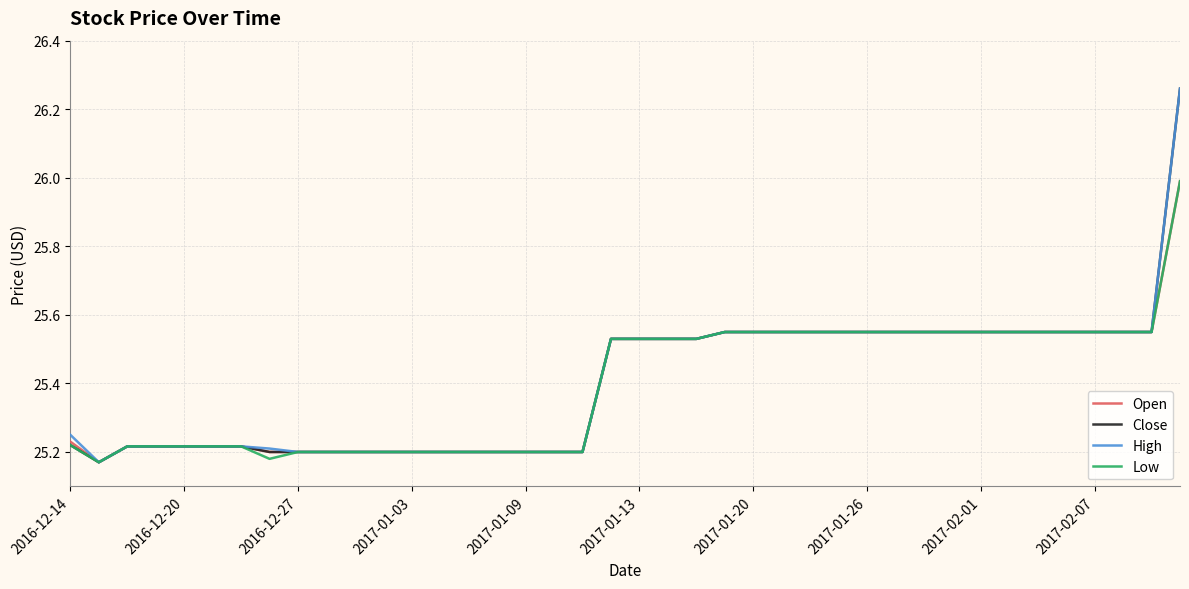

True or false: Close has more than 2 interior local peaks.

False